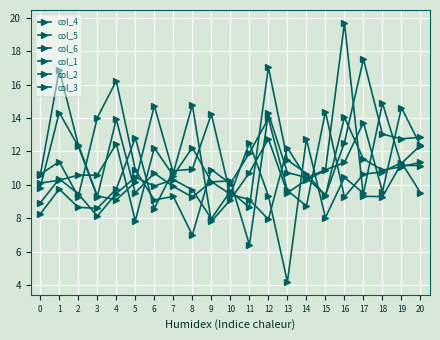

Reading left to right, what are all the values shown in this chart?

col_4: 10.6	16.9	12.4	9.3	9.1	10.2	14.7	10.7	14.8	7.8	9.1	10.7	12.7	9.5	10.3	10.9	19.7	9.3	9.3	11.3	12.4
col_5: 10.6	11.4	9.3	14.0	16.2	10.9	9.1	9.3	7.0	10.9	10.1	11.9	14.0	9.7	8.7	14.4	9.3	10.6	10.8	11.3	9.5
col_6: 9.8	14.3	12.3	9.3	13.9	9.5	10.7	9.9	9.3	10.2	10.2	6.4	14.3	10.7	10.4	9.4	12.5	17.5	13.0	12.8	12.8
col_1: 10.1	10.3	10.6	10.6	12.5	7.8	12.2	10.6	12.2	10.2	9.4	9.1	7.9	12.2	10.4	10.9	11.3	13.7	9.6	14.6	12.3
col_2: 8.9	10.4	9.5	8.1	9.5	10.5	9.9	10.3	9.7	8.0	9.6	8.6	17.0	11.5	10.7	9.3	14.0	11.5	10.9	11.1	11.3
col_3: 8.2	9.7	8.7	8.6	9.7	12.8	8.6	10.8	10.9	14.2	9.4	12.5	9.3	4.2	12.7	8.0	10.4	9.5	14.9	11.2	11.1